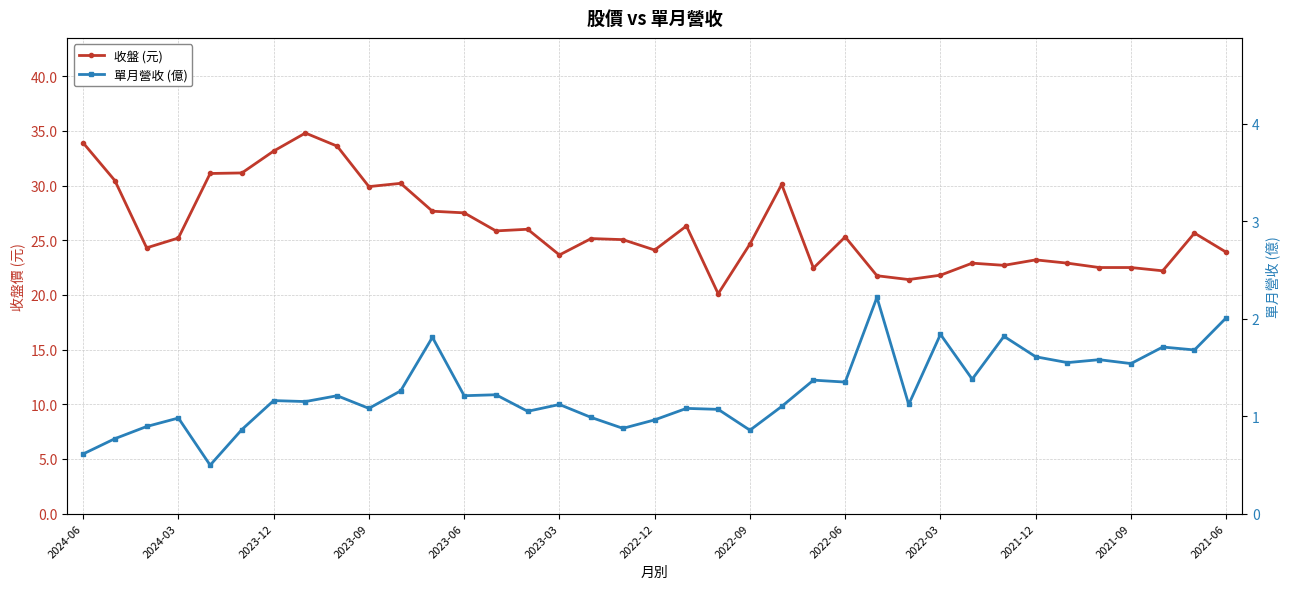

Rank the series by their average value, from highest to lowest.

收盤 (元), 單月營收 (億)